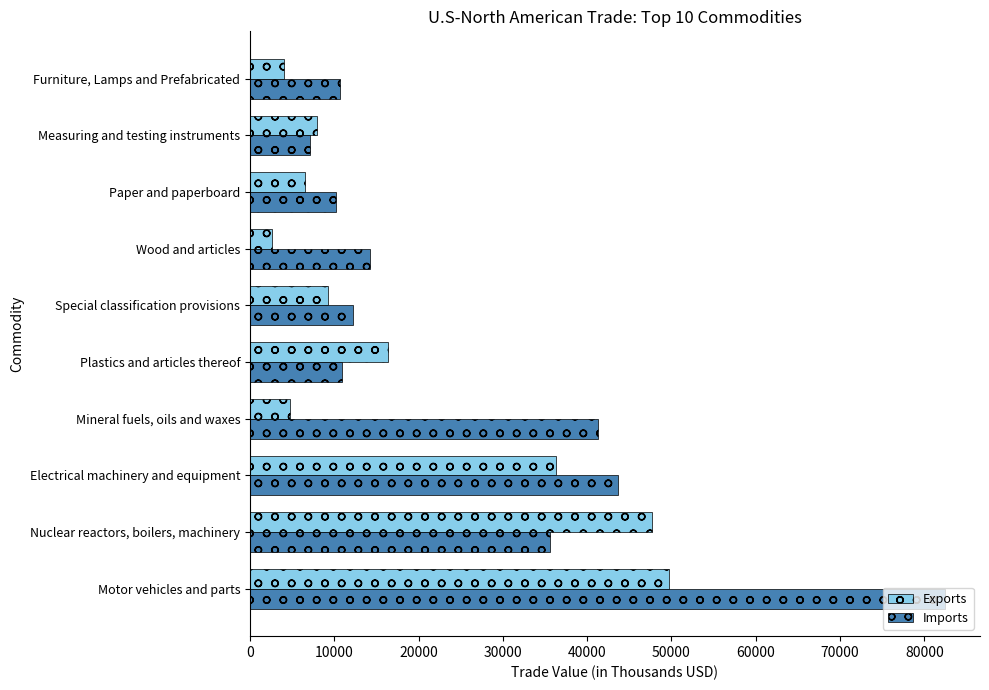

Is it true that Imports equals 12276 at Special classification provisions?

True